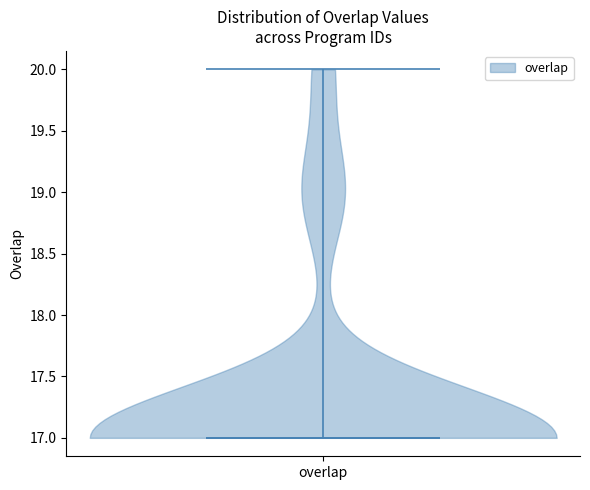

Read this violin plot against the y-axis: where its median line is, and the lowest and highest points the violin reaches. The values are not printed on the chart, so give them approximately, as read against the axis.

median line 17, lowest point 17, highest point 20